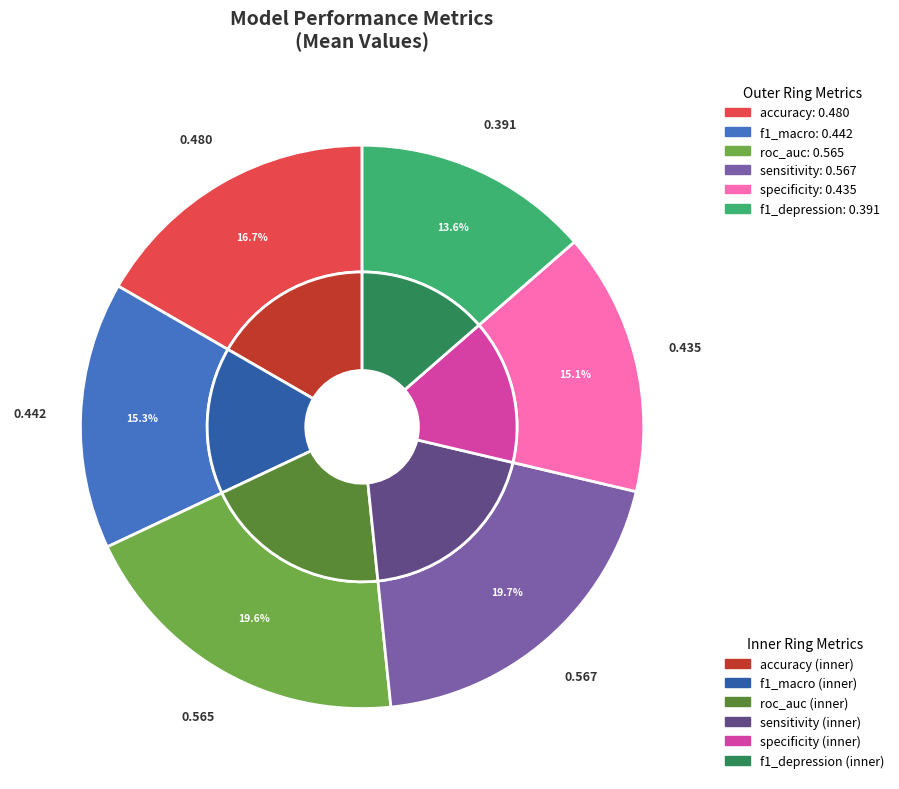

How many segments does this pie chart have?

6